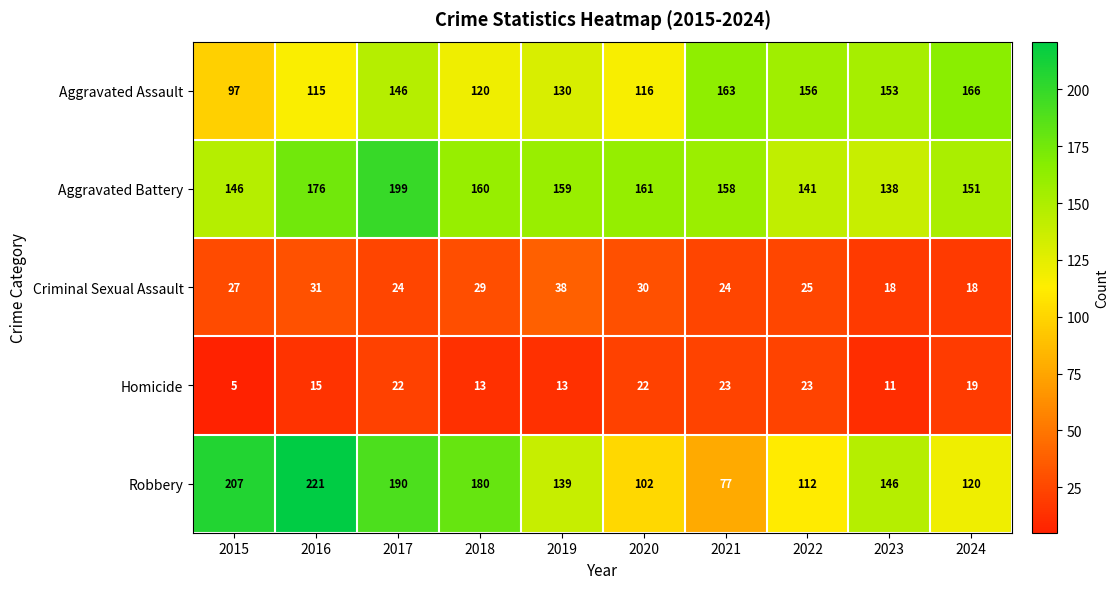

What is the average value of the Aggravated Assault series?

136